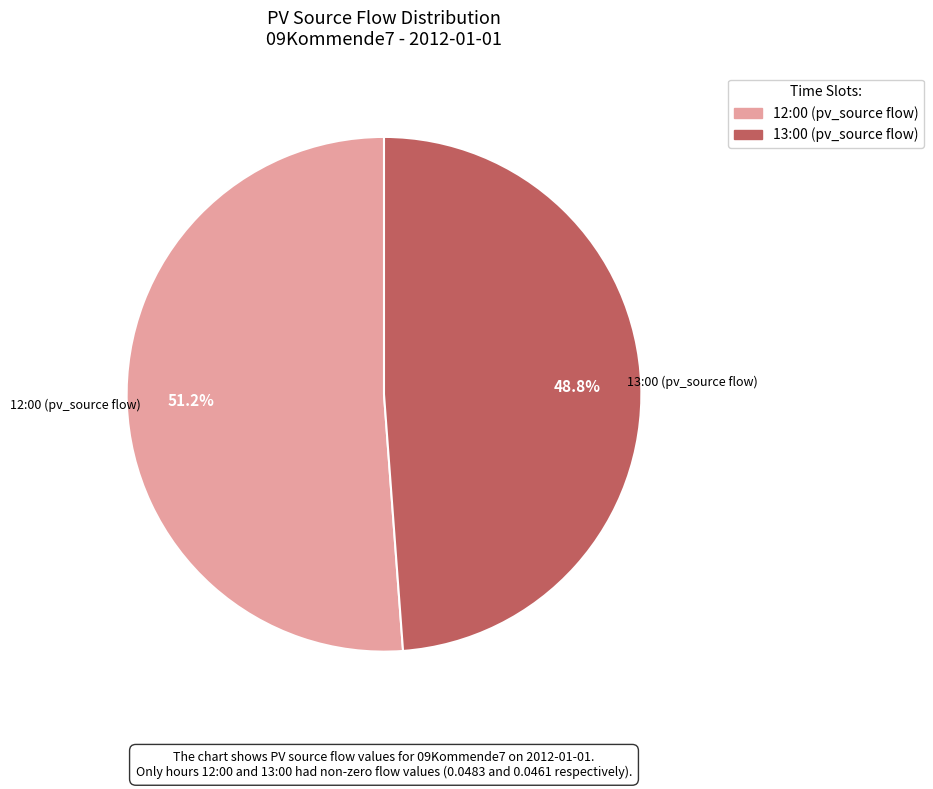

Rank the categories by value from lowest to highest.

13:00 (pv_source flow), 12:00 (pv_source flow)